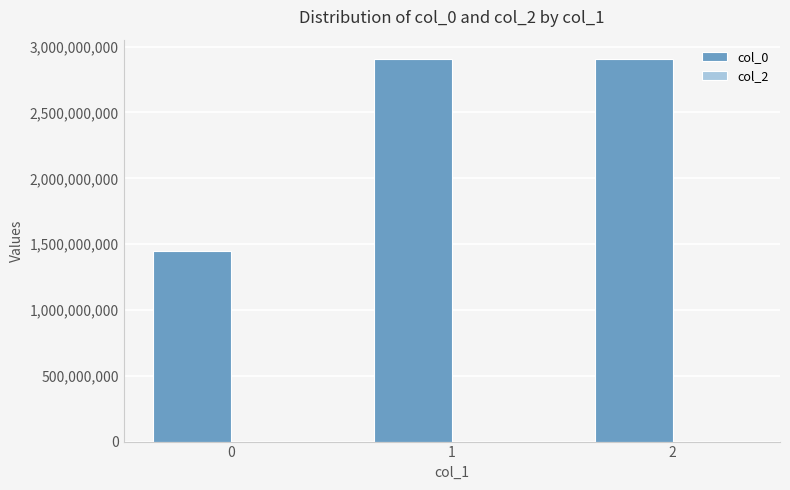

How many distinct data groups are displayed?

1